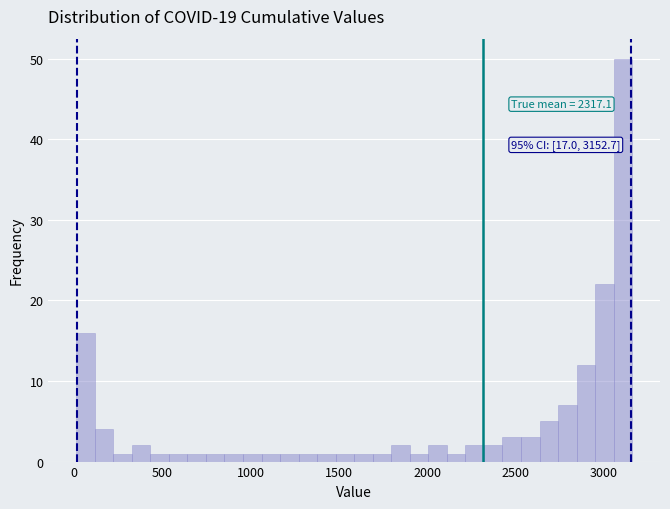

Read against the x-axis, roughly where is the centre of the tallest bar?

3100